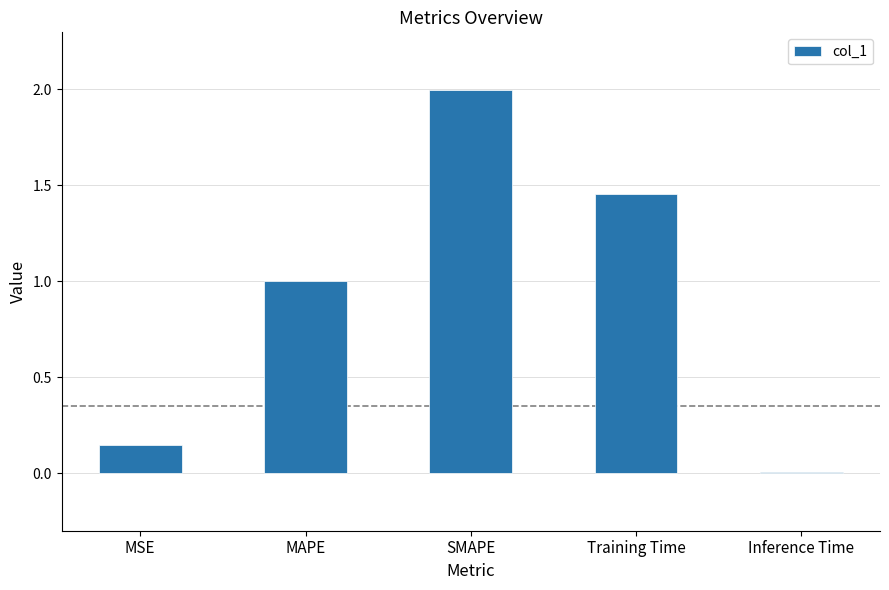

What is the label of the 4th bar from the left?

Training Time